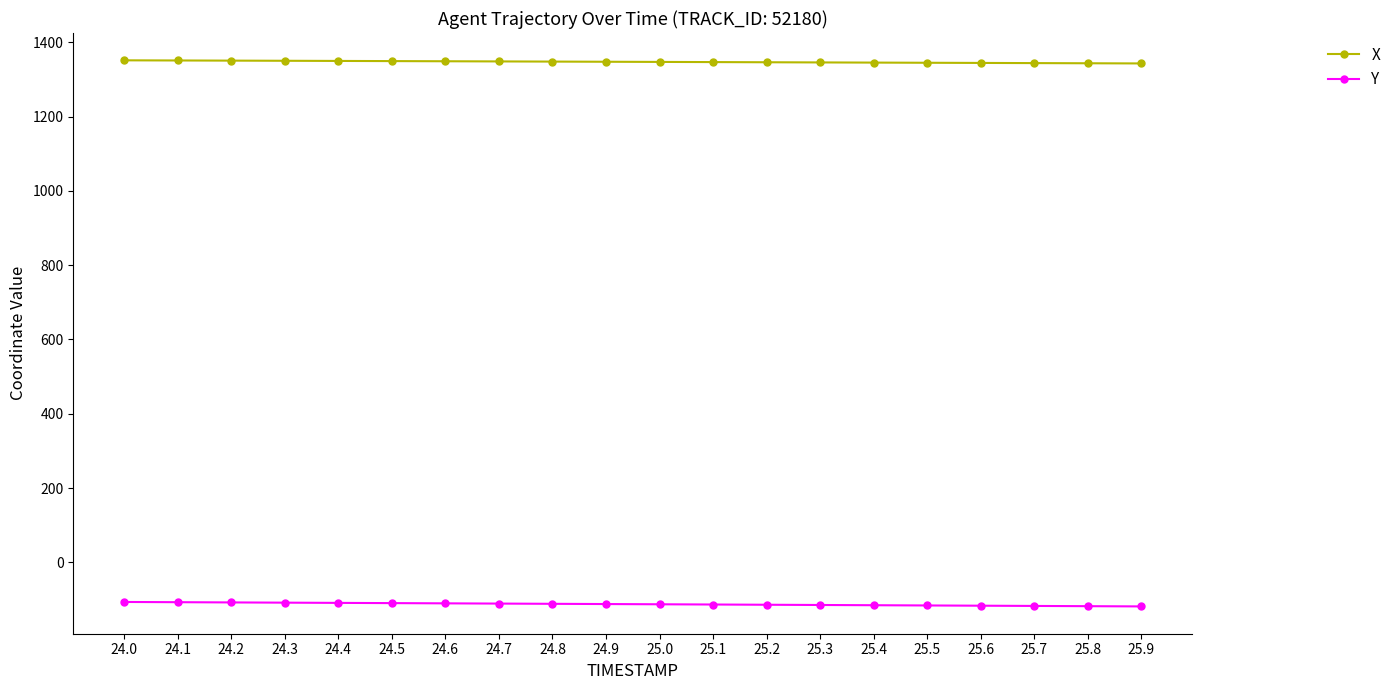

What is the average value of the X series?

1347.2